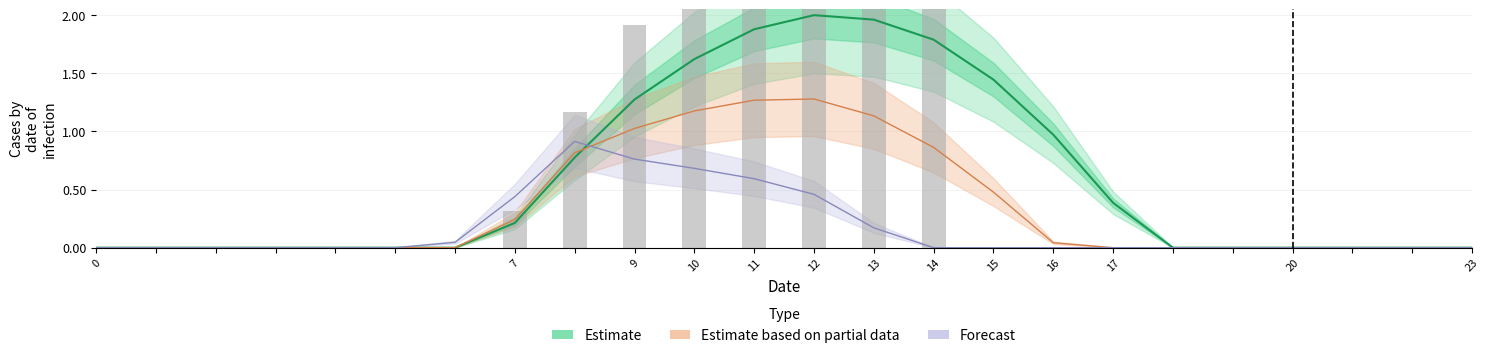

Which series has the widest spread of values?

Estimate